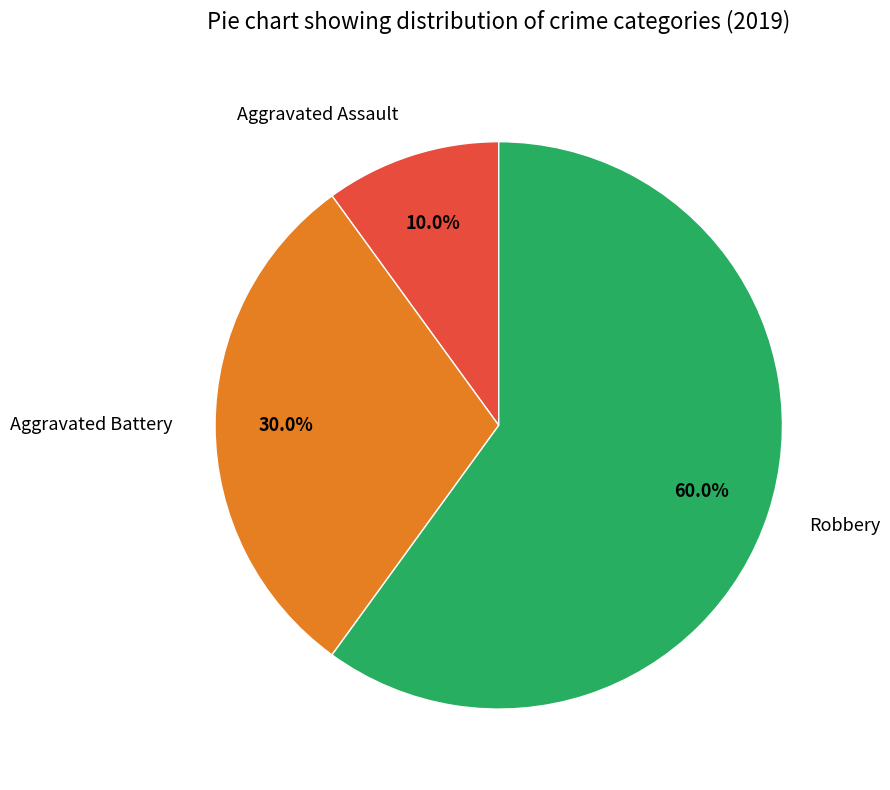

How many segments does this pie chart have?

3